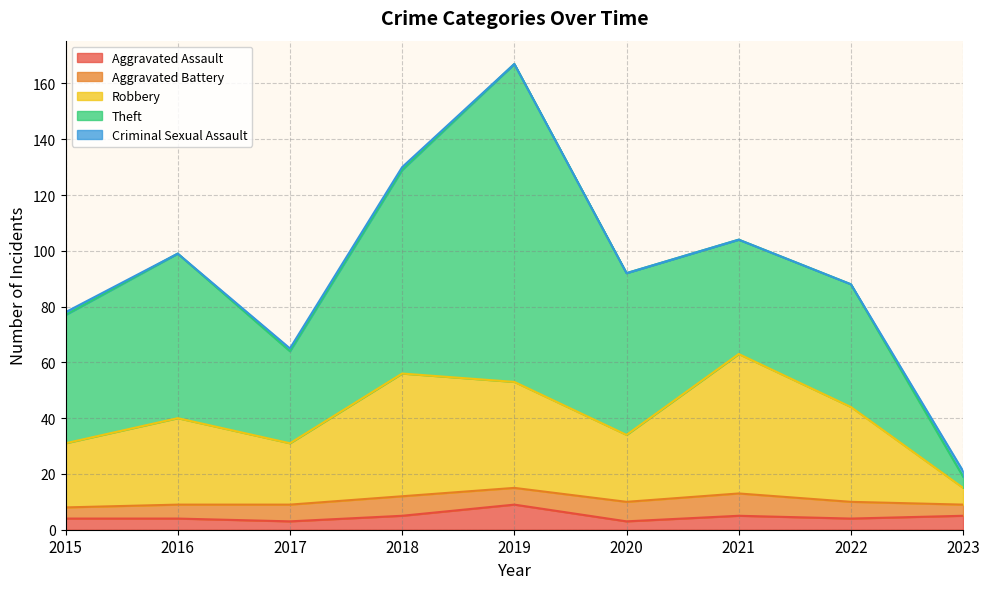

What is the total value across all series at 2016?

99